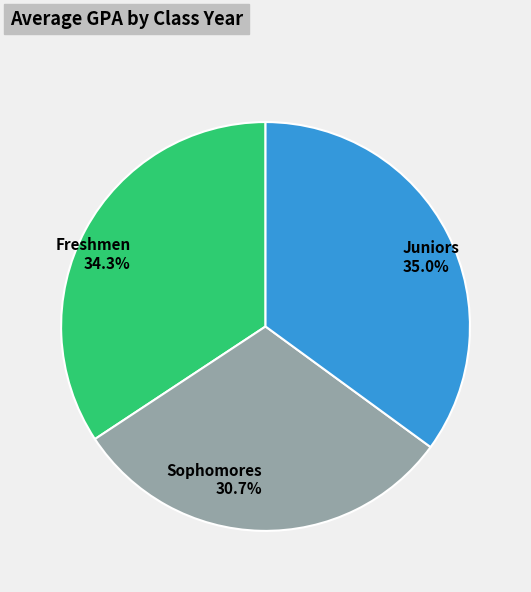

To the nearest percent, what is the difference between the largest and smallest slice percentages?

4%